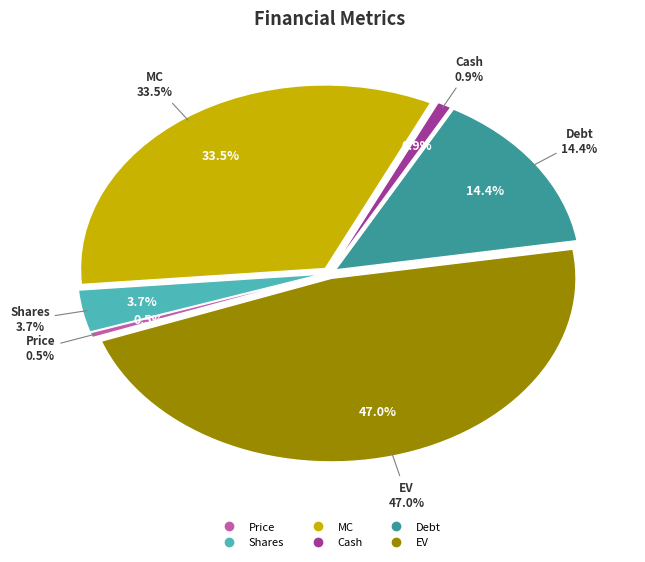

What percentage is NOT represented by EV?

53.0%